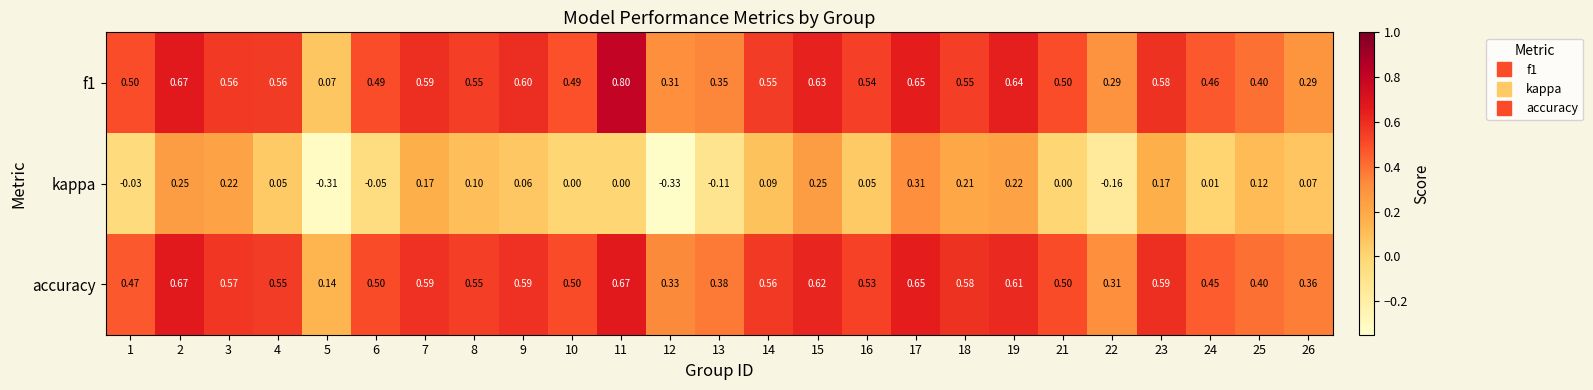

At which category does the chart reach its minimum across all series?

12